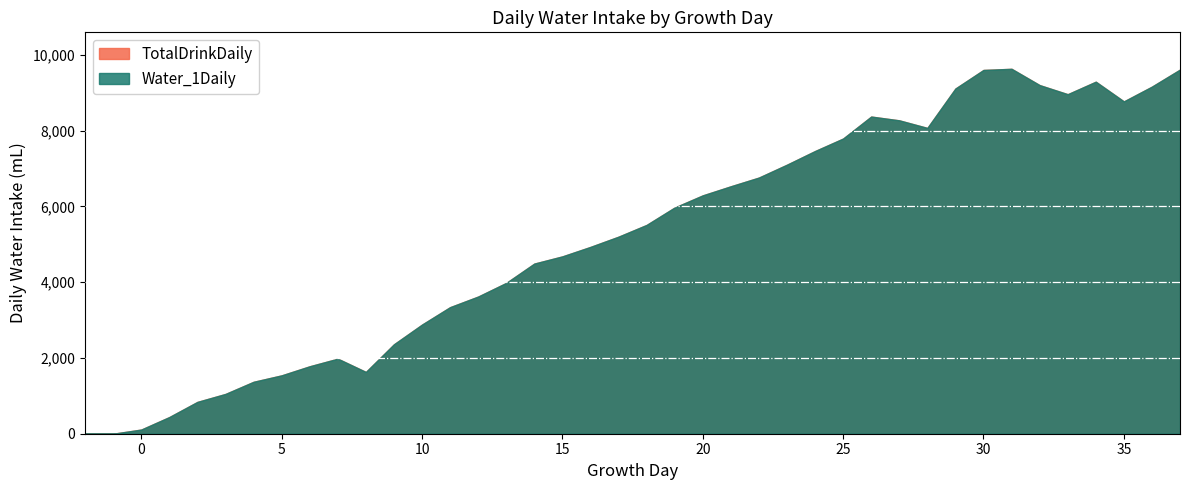

Where is Water_1Daily nearest to the value 4815?

16